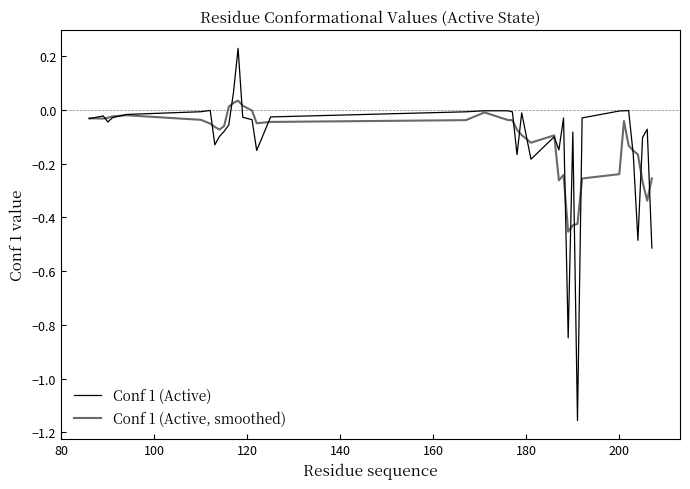

How many lines are shown in the chart?

2